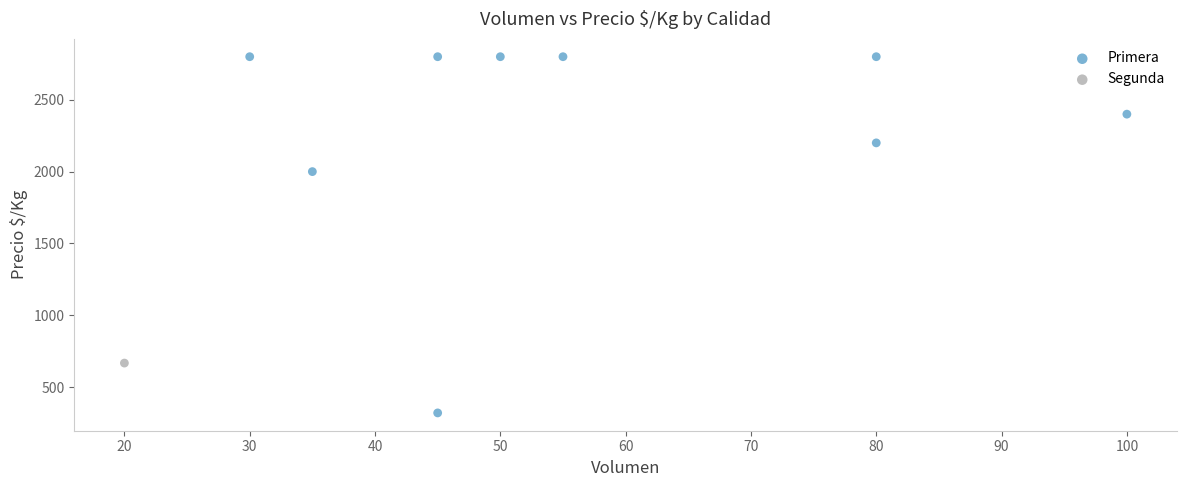

What are all the series names shown in the legend?

Primera, Segunda